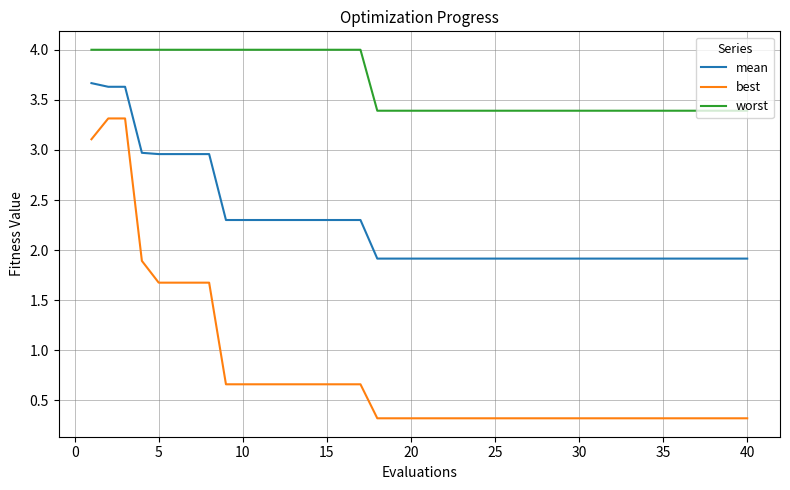

What is the difference between the maximum and minimum values in the worst series?

0.6